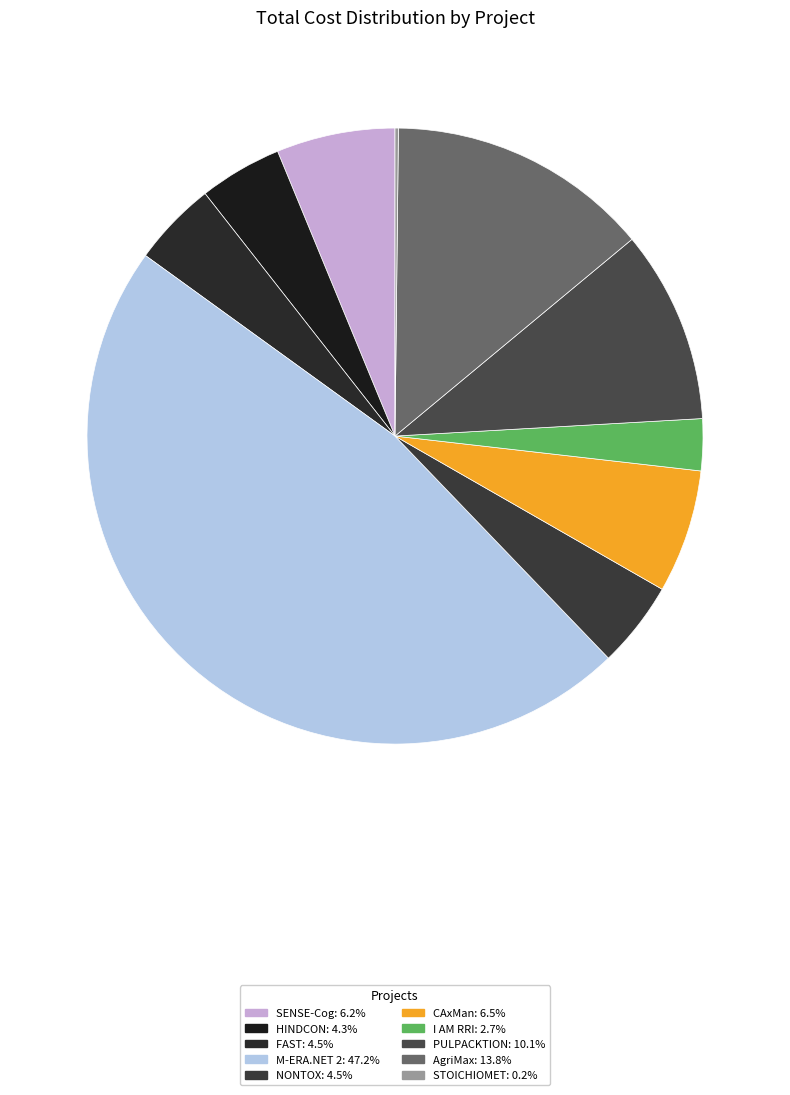

What percentage do SENSE-Cog and NONTOX together represent?

10.8%